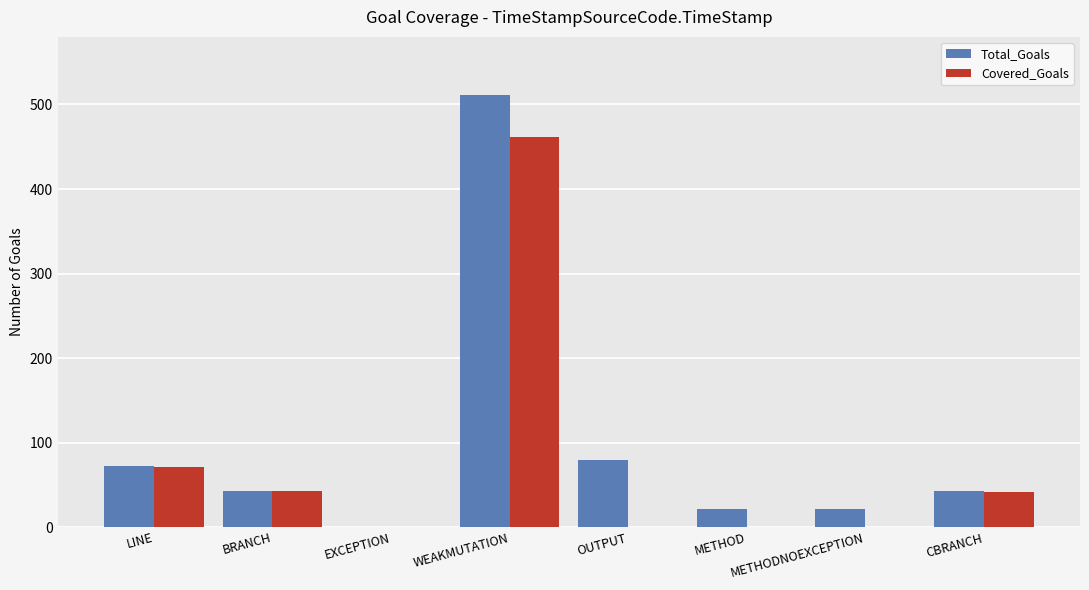

What is the spread (max minus min) of values at WEAKMUTATION?

49